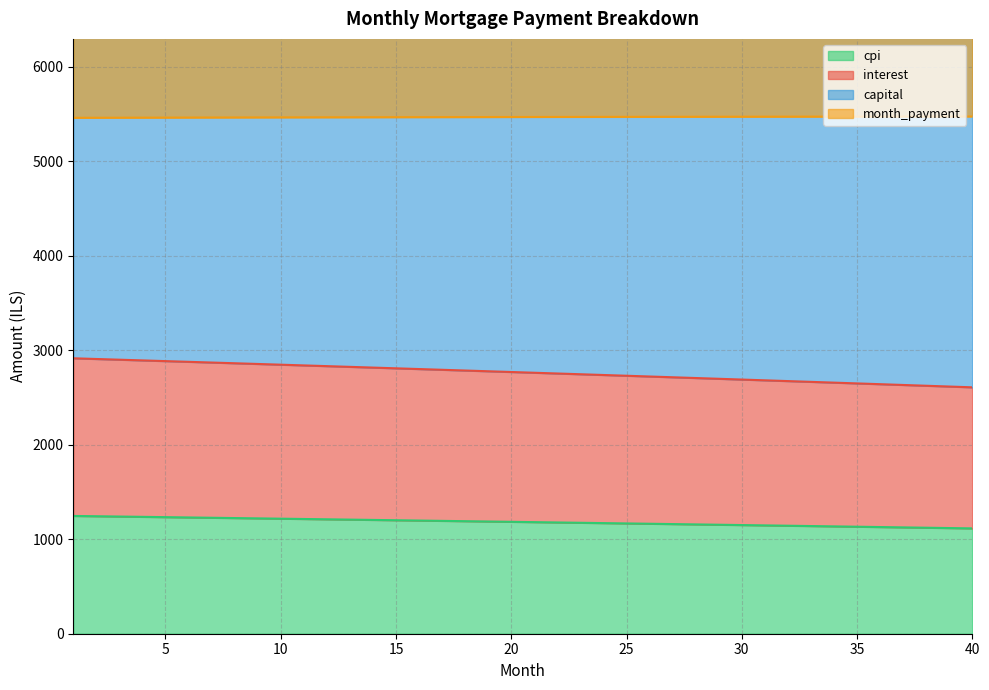

True or false: capital has more than 2 interior local peaks.

False